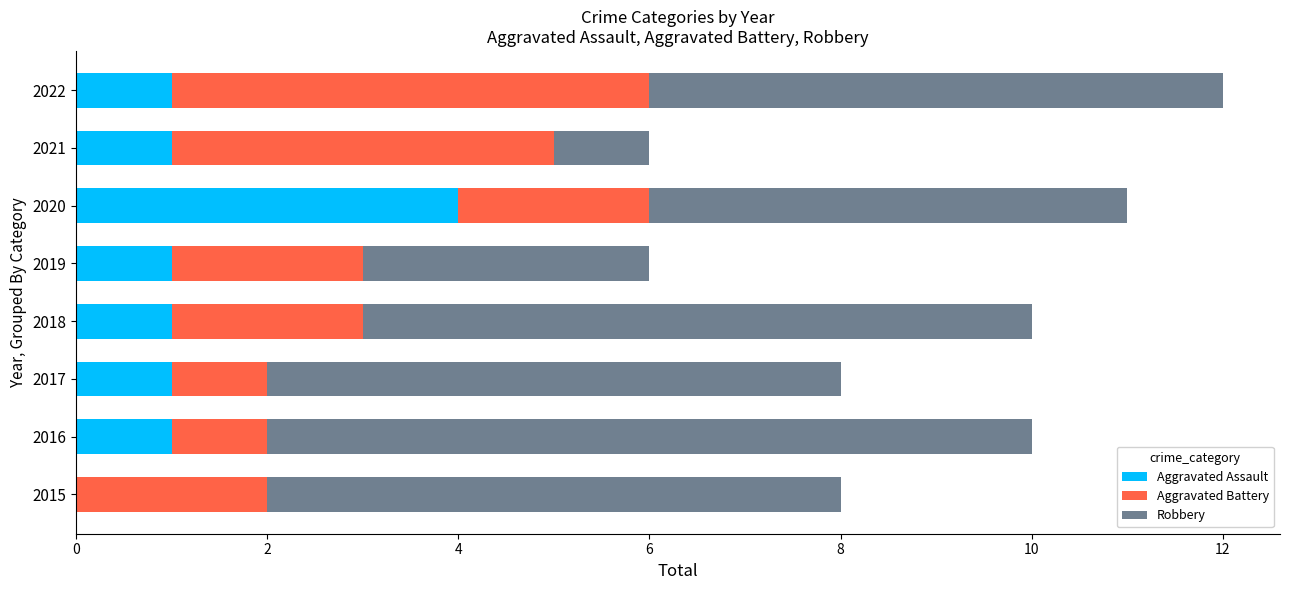

The Aggravated Assault series shows 1 at 2019. True or false?

True